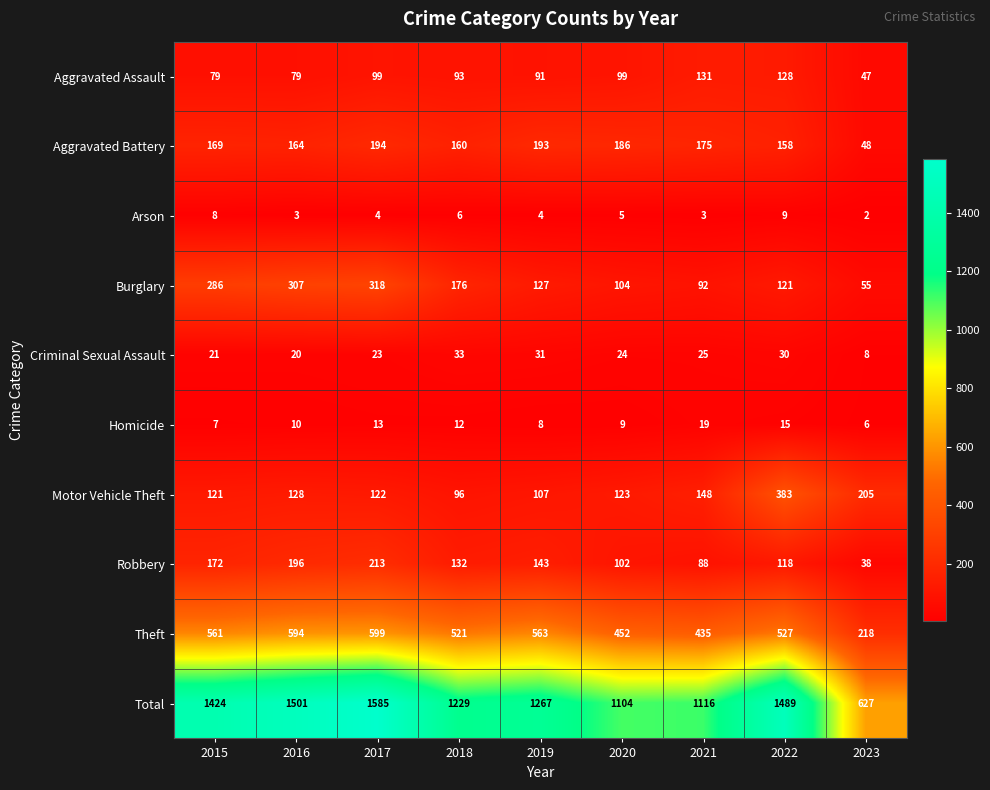

What is the minimum value shown in the chart?

2